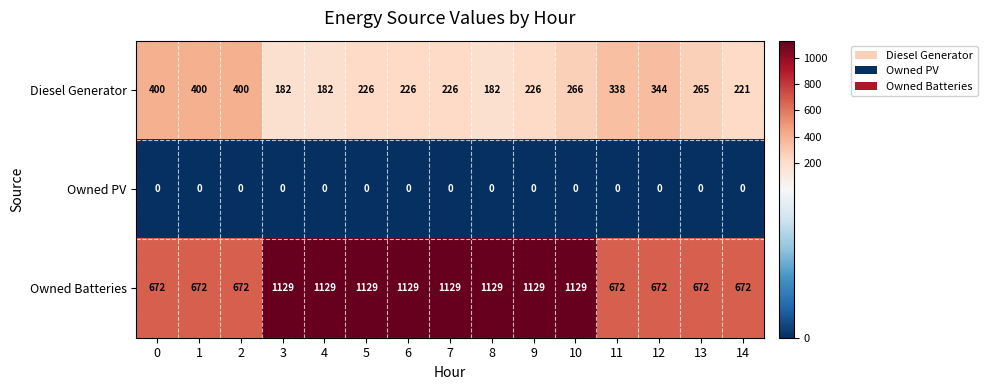

Which series has the largest total across all categories?

Owned Batteries